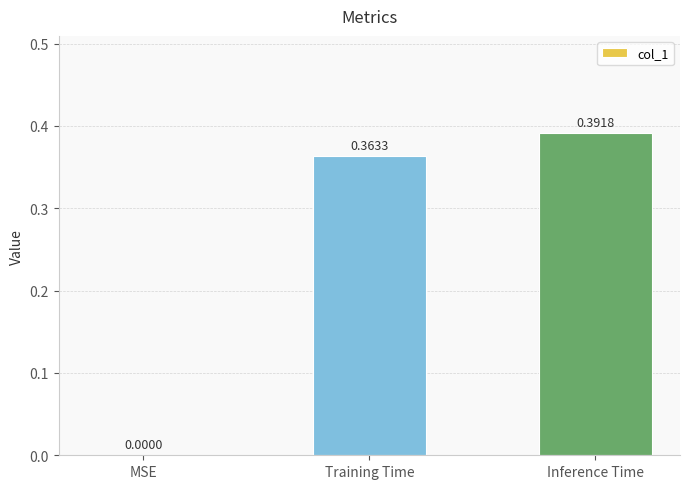

Which label corresponds to the largest value in the chart?

Inference Time